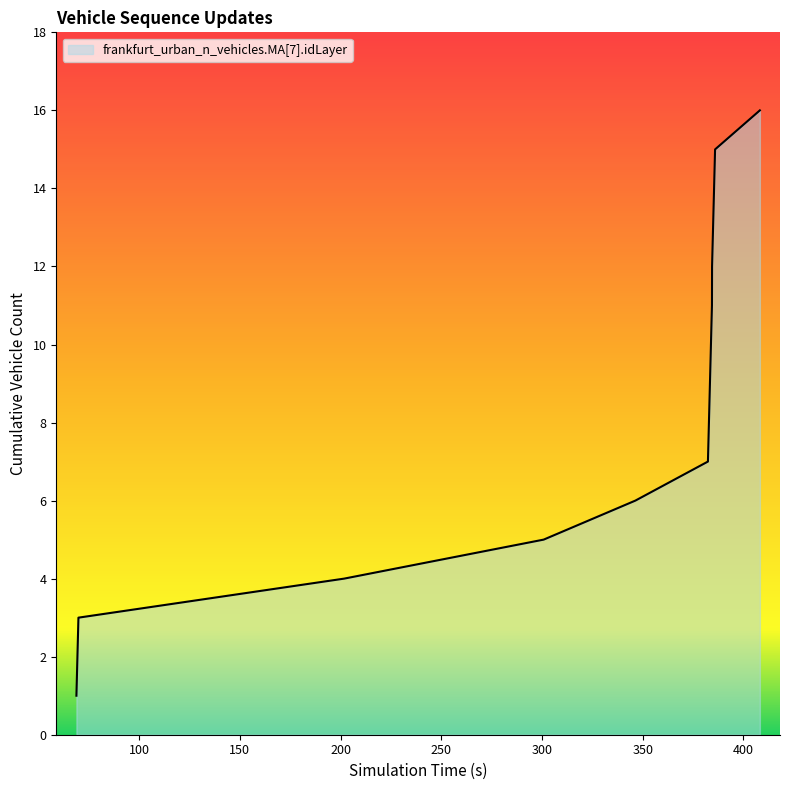

What is the greatest value displayed?

16